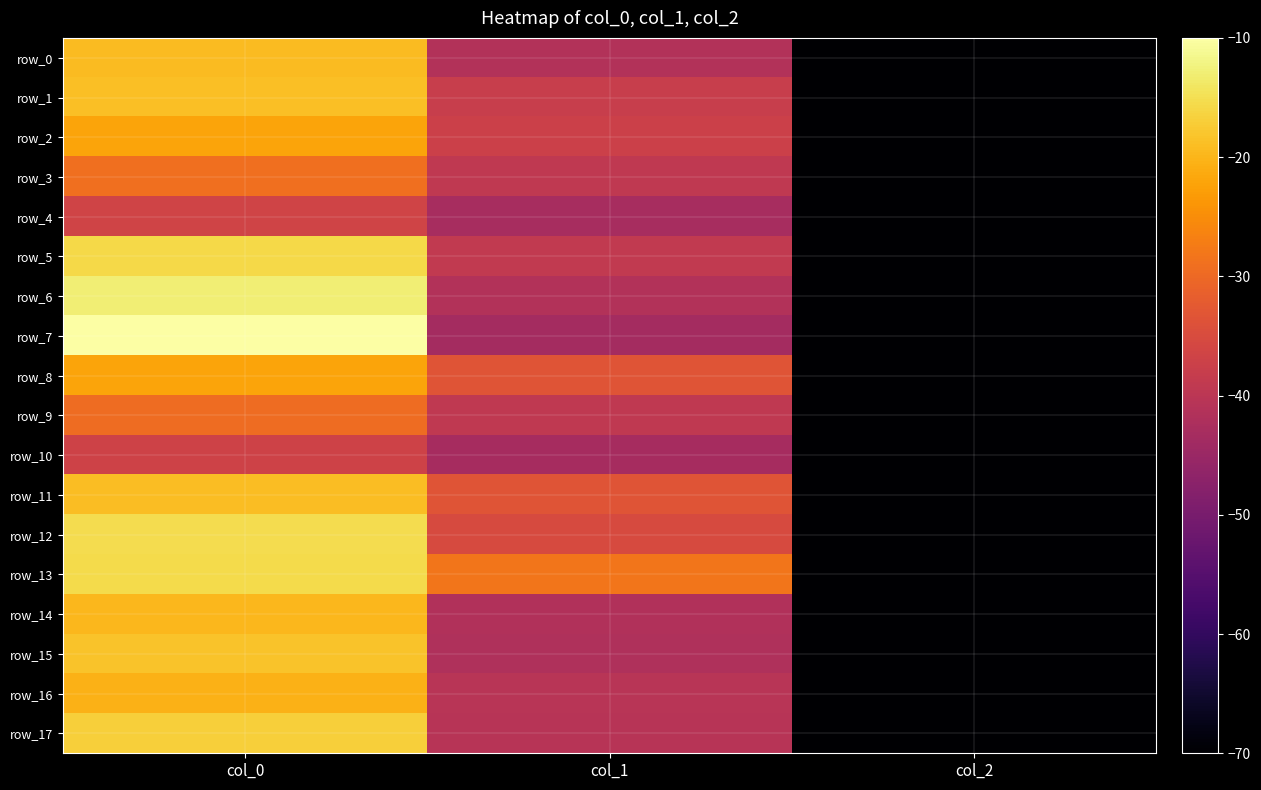

Between col_2 and col_0, which is larger?

col_0